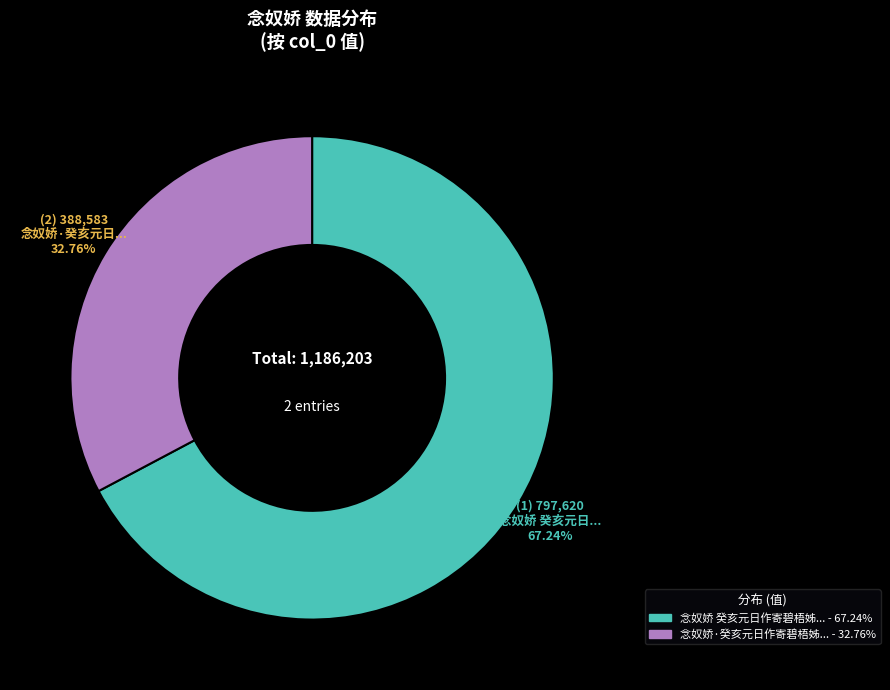

Is there any slice that represents more than half of the pie?

Yes